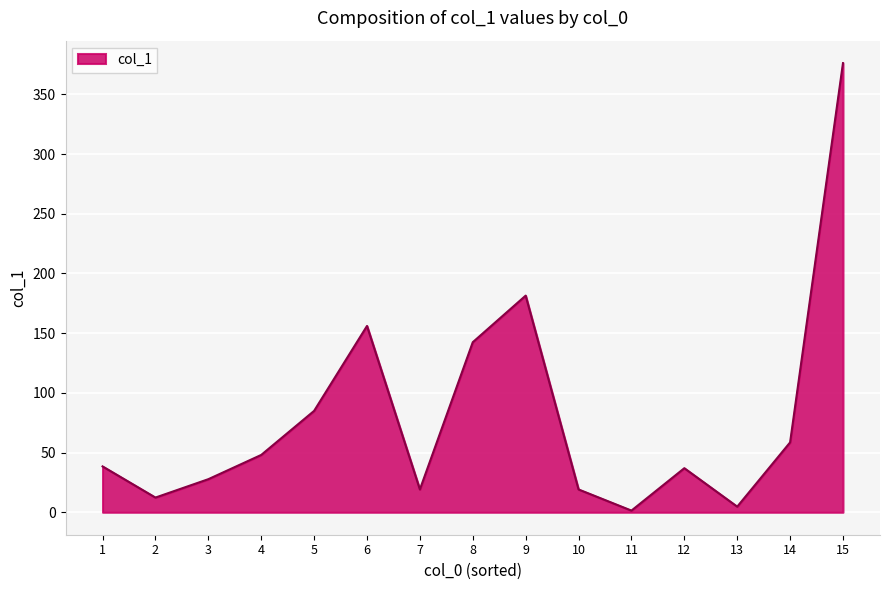

The value at 11 is 1.4. True or false?

True